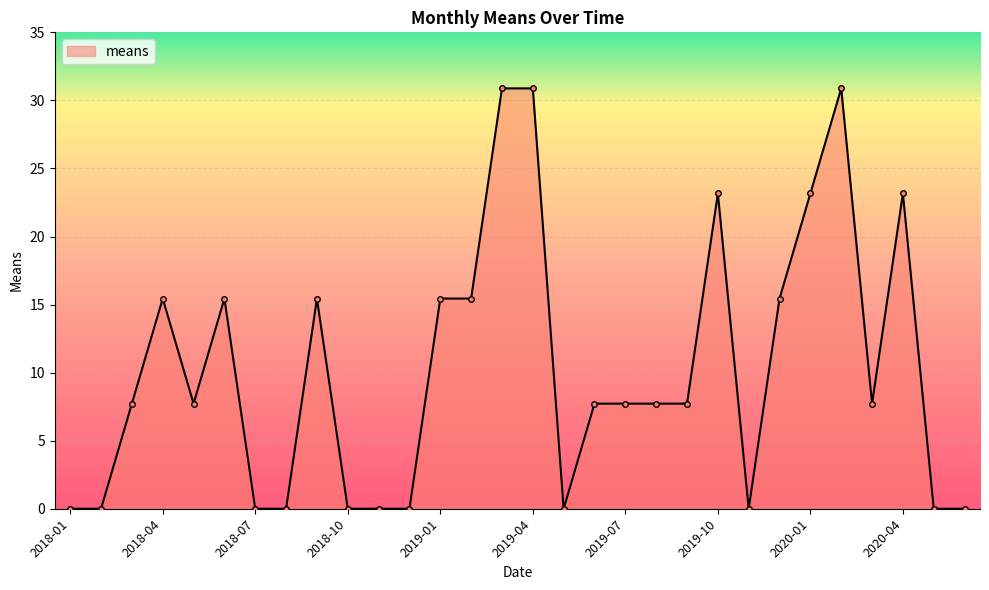

What is the maximum value shown in the chart?

30.9